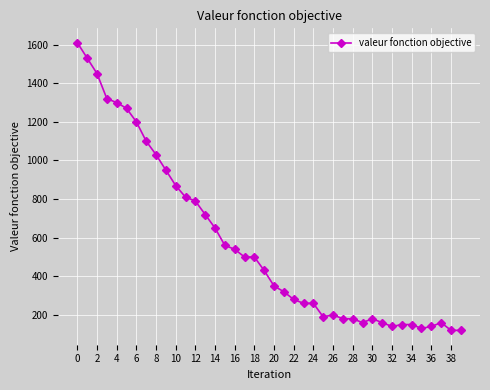

What is the maximum value shown in the chart?

1610